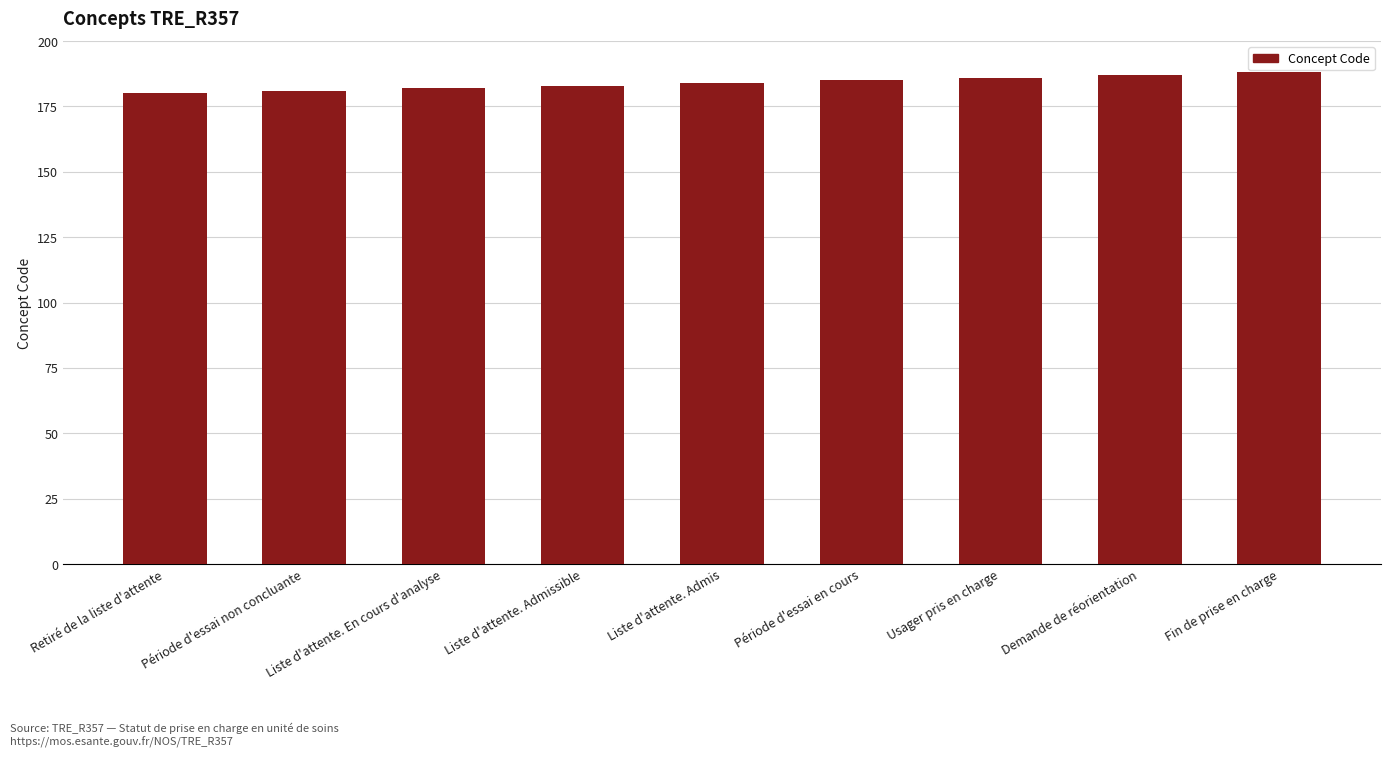

Which has a higher value, Période d'essai en cours or Liste d'attente. En cours d'analyse?

Période d'essai en cours